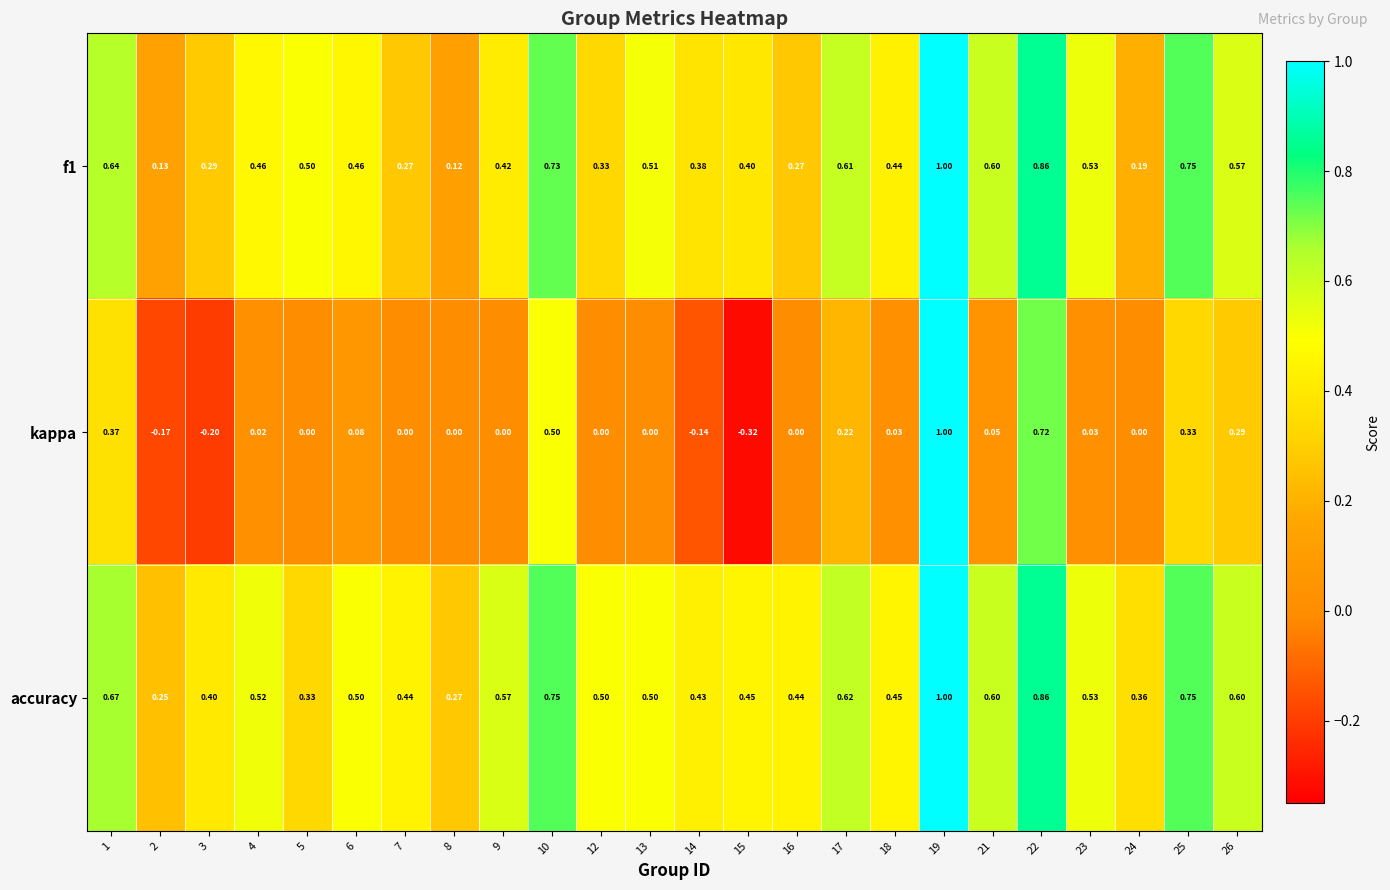

Which series has the largest total across all categories?

accuracy